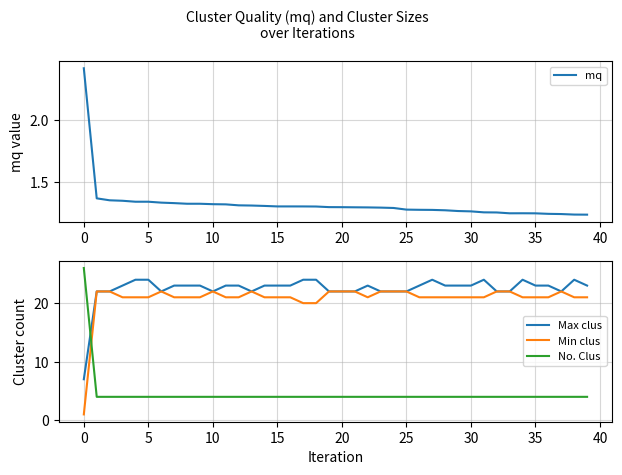

What is the value of the Min clus point at the 28th from the left?

21.0